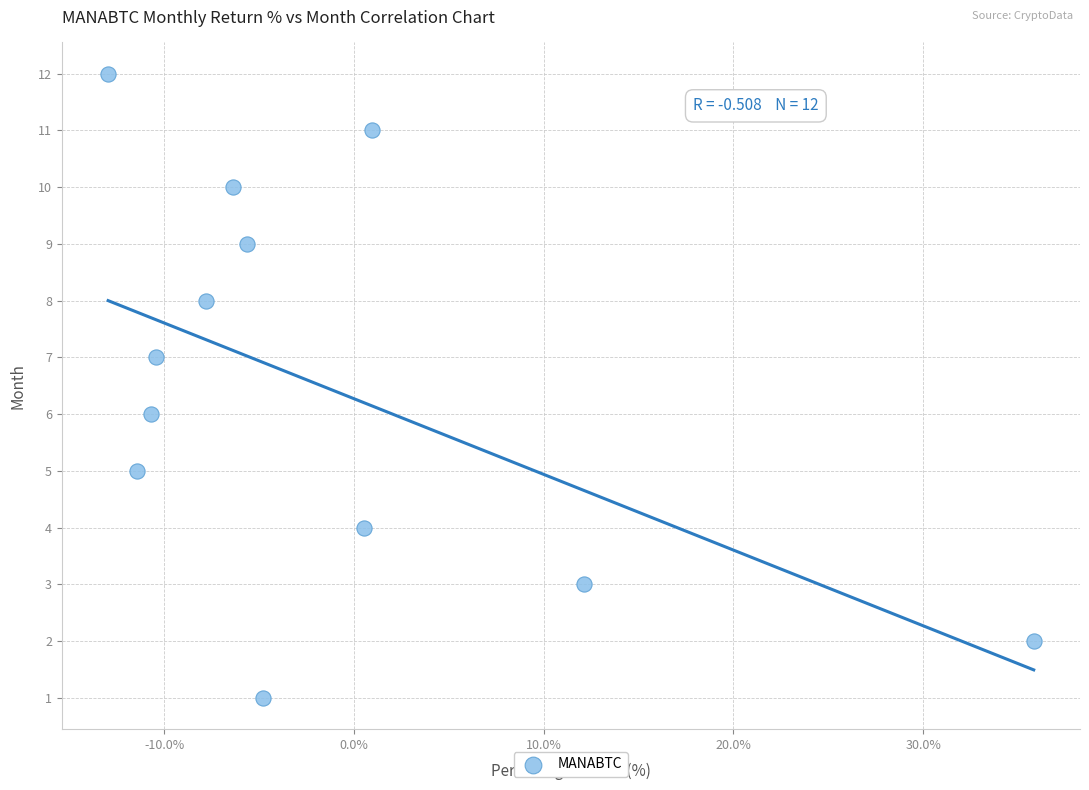

What is the range of Y values (max minus min)?

11